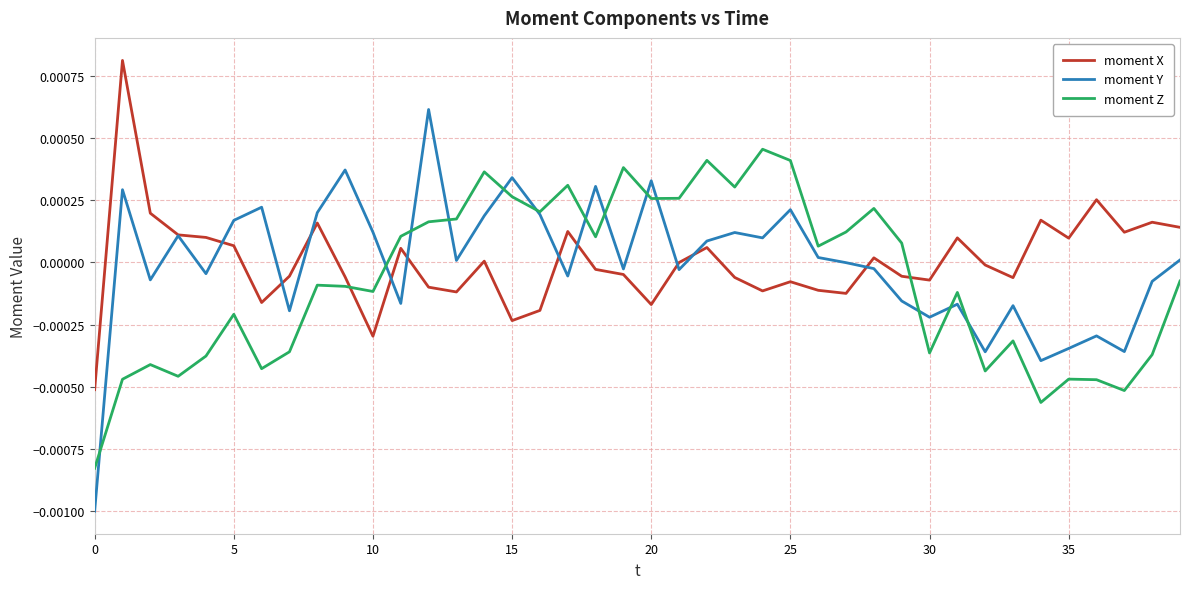

After their last crossing, which series has the higher values: moment Y or moment X?

moment X